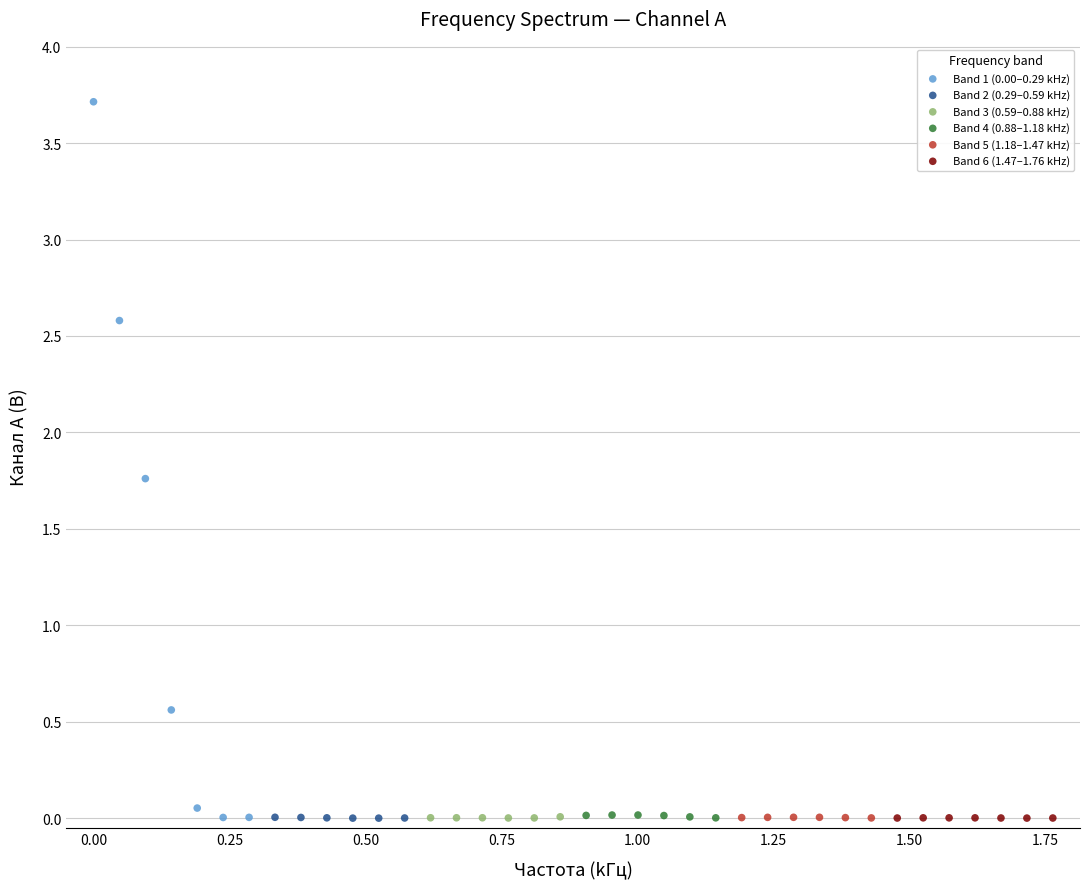

Which series has the largest Y range (max minus min)?

Band 1 (0.00–0.29 kHz)